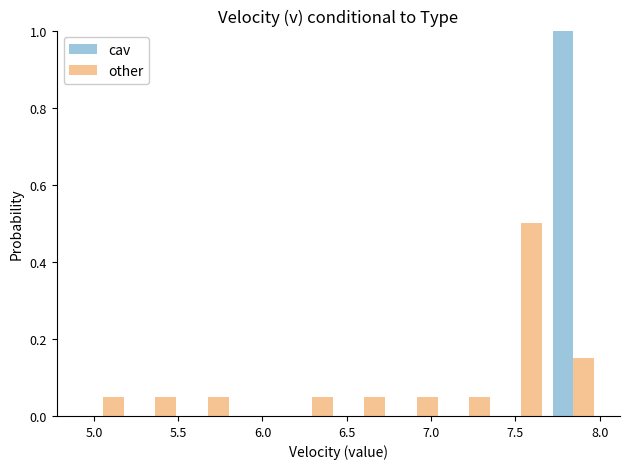

What is the height of the cav bar covering 7.69 to 8.00 on the x-axis? Neither the bar edges nor the heights are printed on the chart, so give them approximately, as read against the axes.

1.00